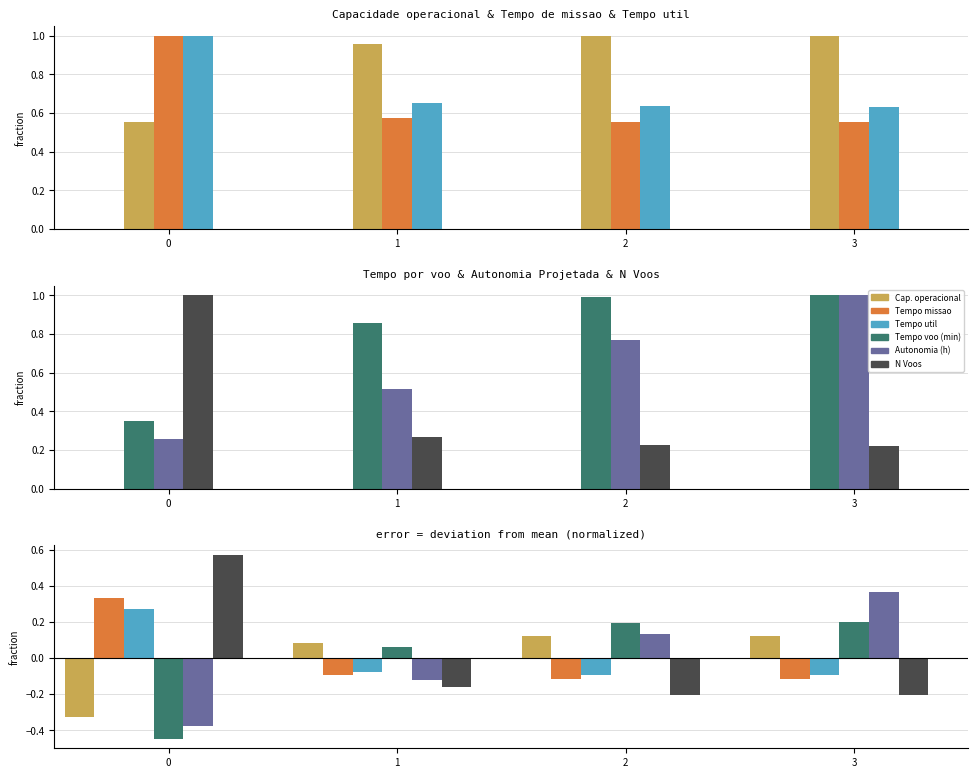

What is the value of the N Voos bar at the 1st from the left?

0.6